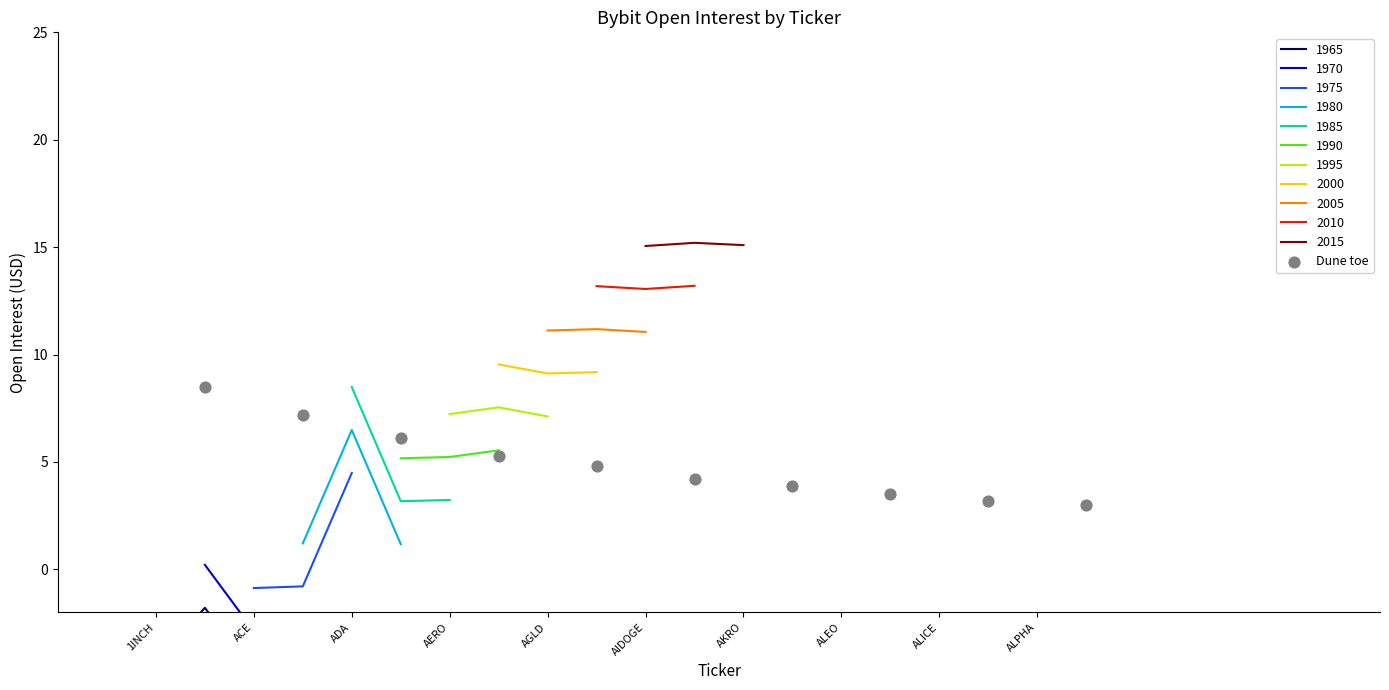

True or false: 1975 has a value of -0.9 at ACE.

True